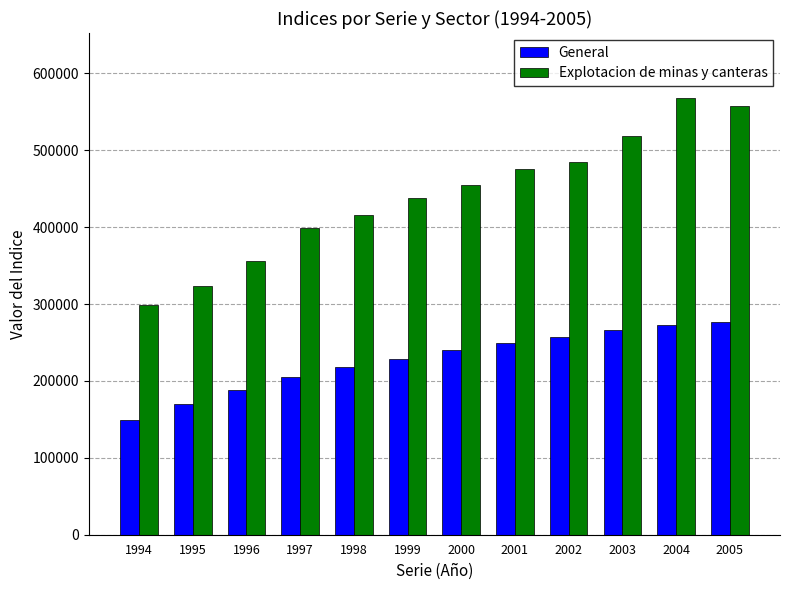

The Explotacion de minas y canteras series shows 484394 at 2002. True or false?

True